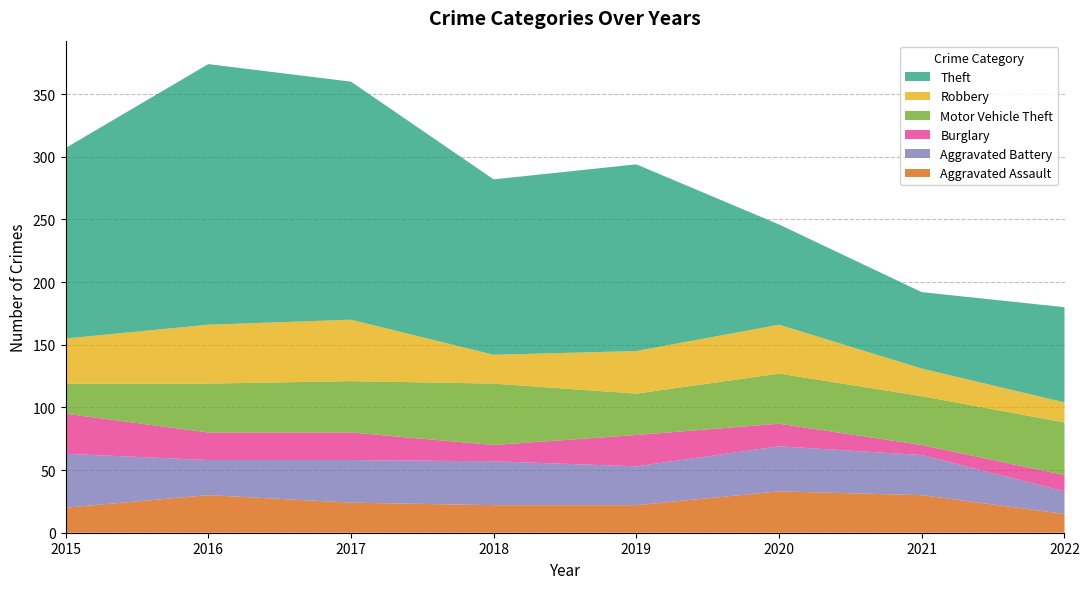

Reading left to right, what are all the values shown in this chart?

Aggravated Assault: 2015=20	2016=30	2017=24	2018=22	2019=22	2020=33	2021=30	2022=15
Aggravated Battery: 2015=43	2016=28	2017=34	2018=35	2019=31	2020=36	2021=32	2022=18
Burglary: 2015=32	2016=22	2017=22	2018=13	2019=25	2020=18	2021=8	2022=13
Motor Vehicle Theft: 2015=24	2016=39	2017=41	2018=49	2019=33	2020=40	2021=39	2022=42
Robbery: 2015=36	2016=47	2017=49	2018=23	2019=34	2020=39	2021=22	2022=16
Theft: 2015=152	2016=208	2017=190	2018=140	2019=149	2020=80	2021=61	2022=76